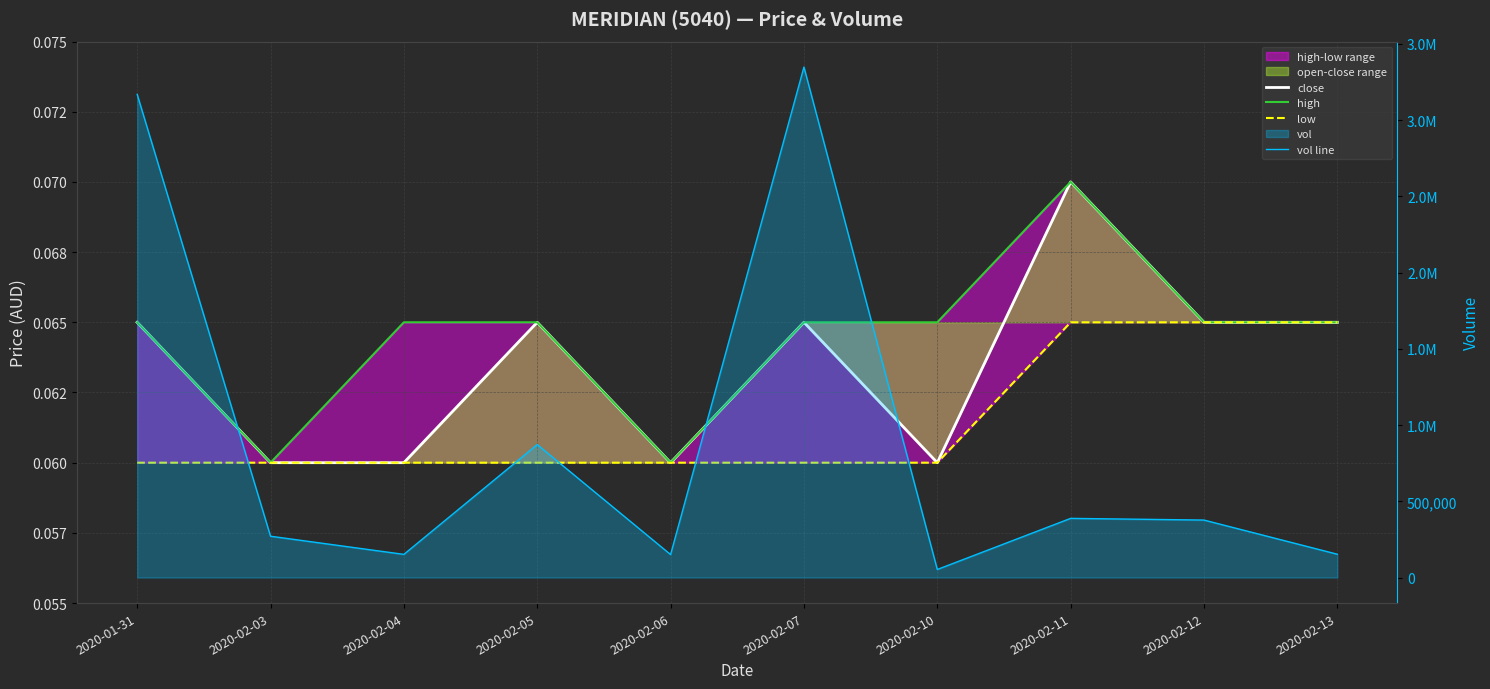

Is it true that vol line equals 271000.0 at 2020-02-03?

True